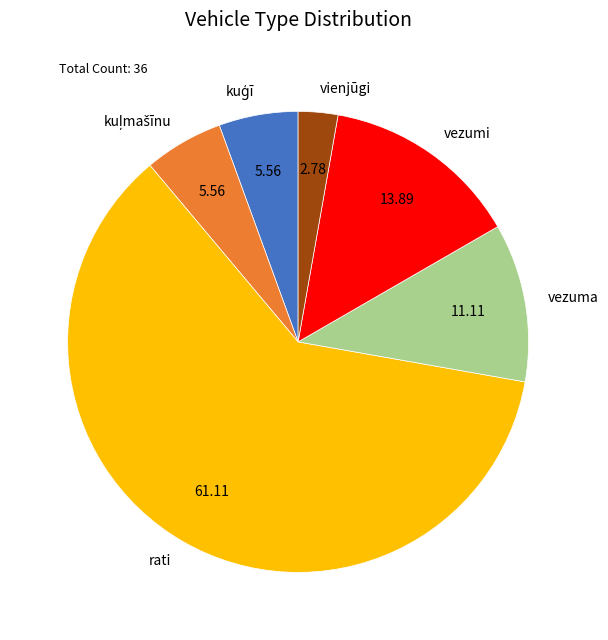

Between vienjūgi and rati, which is larger?

rati